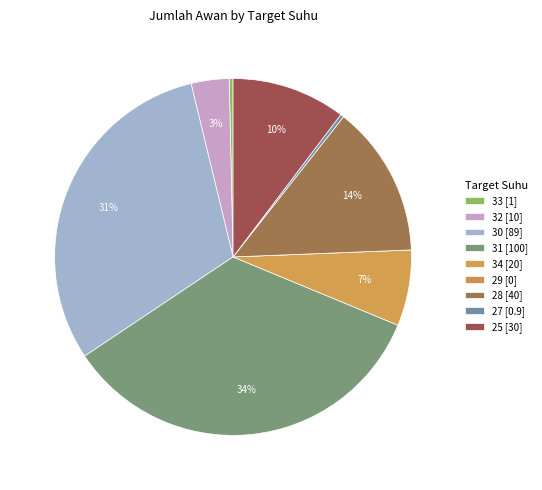

To the nearest percent, what is the difference between the 32 and 25 slice percentages?

7%